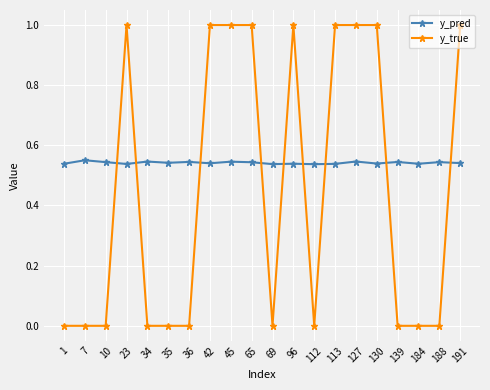

True or false: y_true has a value of 1.0 at 127.

True